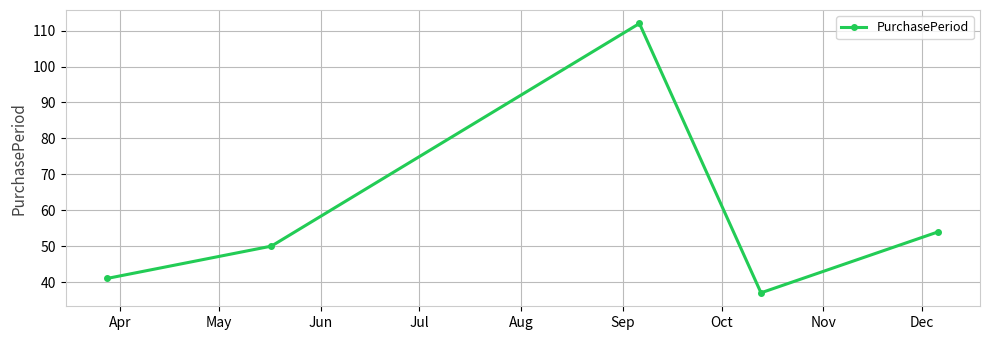

What is the minimum value shown in the chart?

37